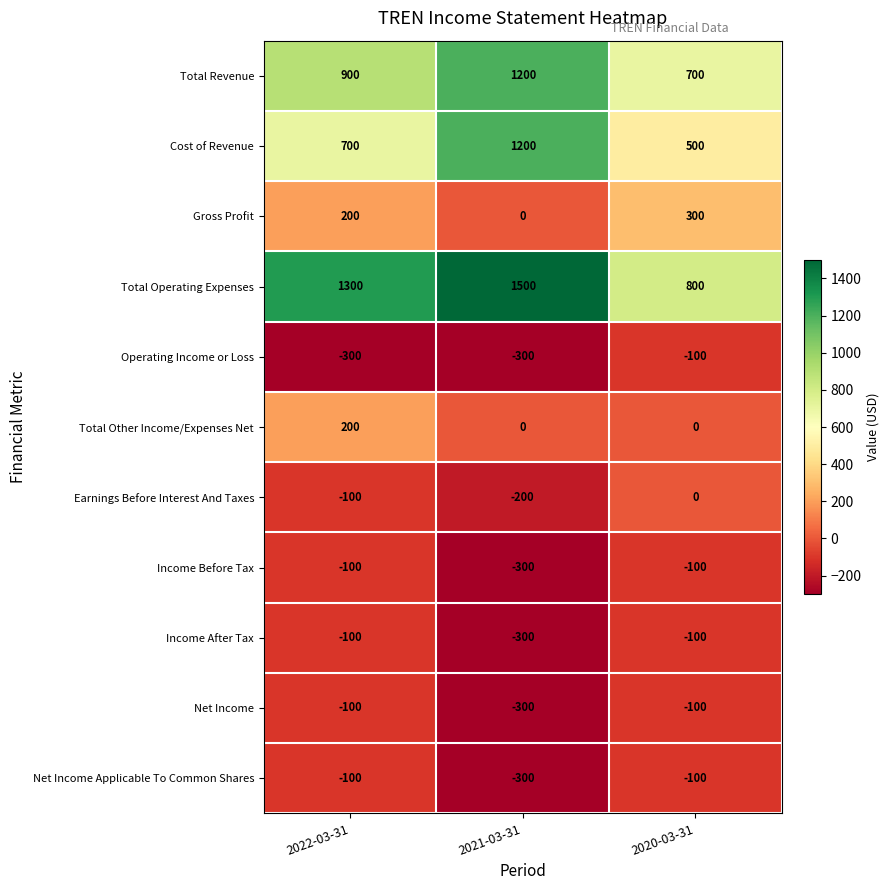

What is the sum of the Total Revenue values at 2022-03-31 and 2020-03-31?

1600